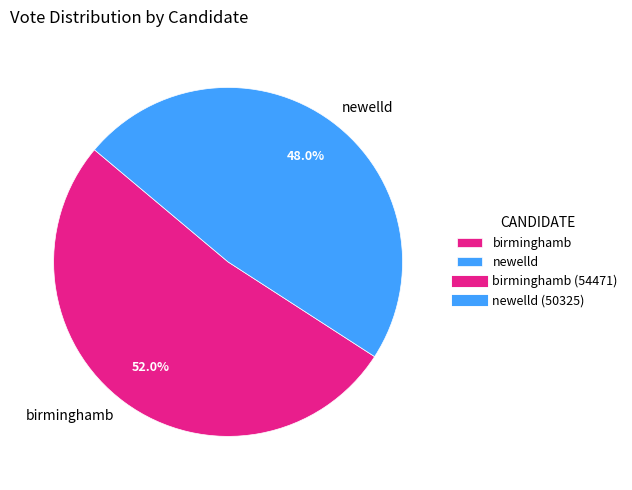

What percentage is the birminghamb slice, to the nearest percent?

52%